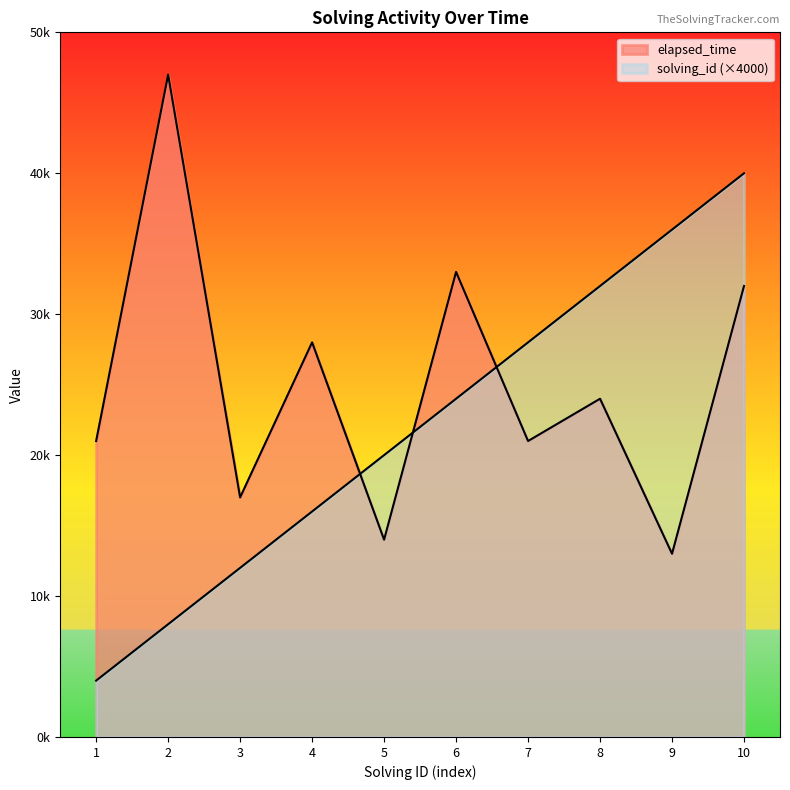

What is the difference between the second highest and minimum values in the solving_id series?

32000